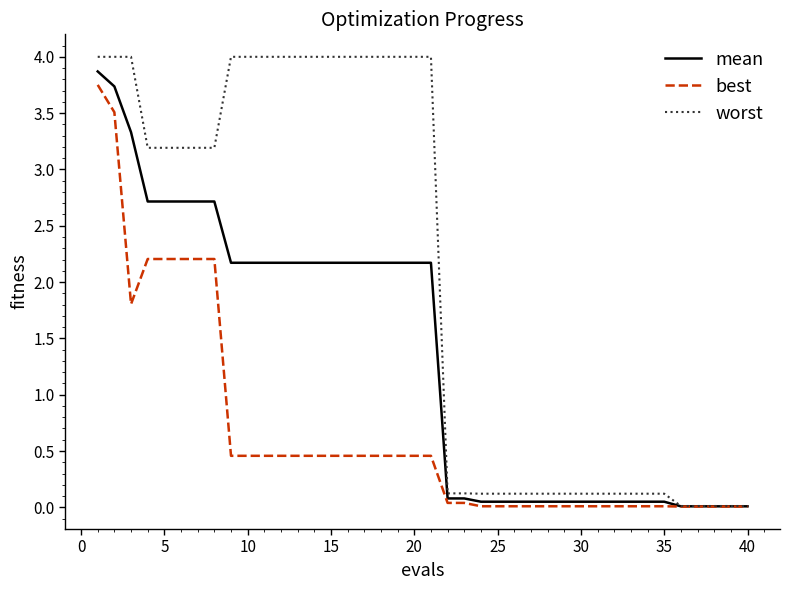

At how many categories does at least one series exceed 1?

21